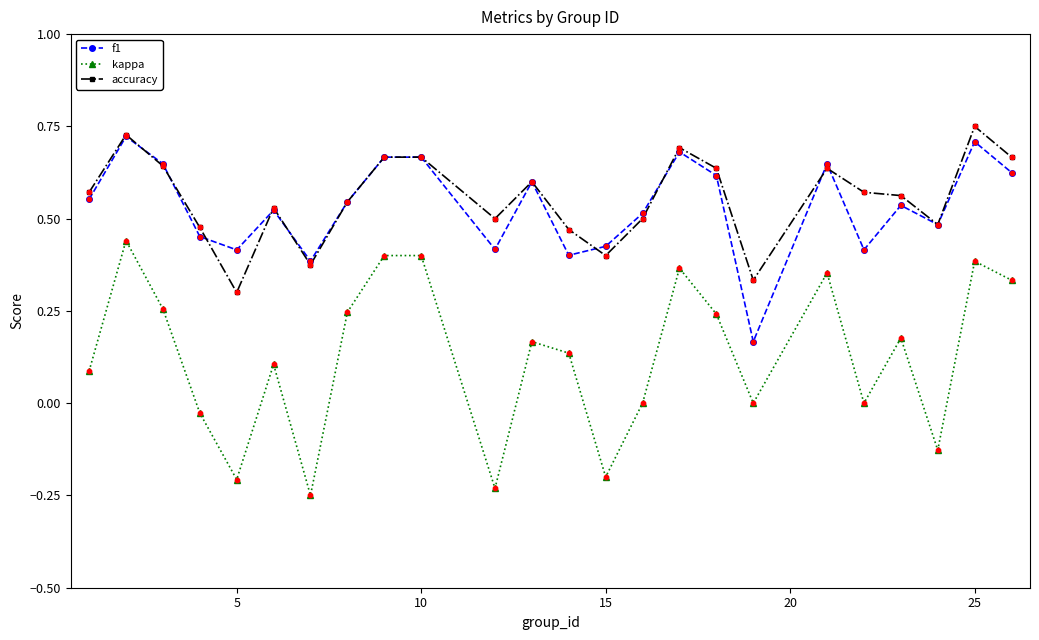

Which series has the widest spread of values?

kappa